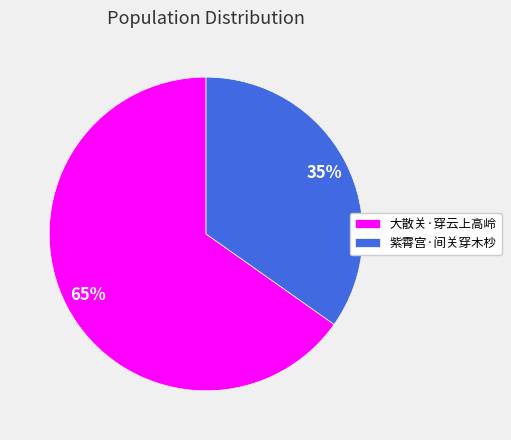

Is it true that 紫霄宫·间关穿木杪 is 47% of the pie?

False